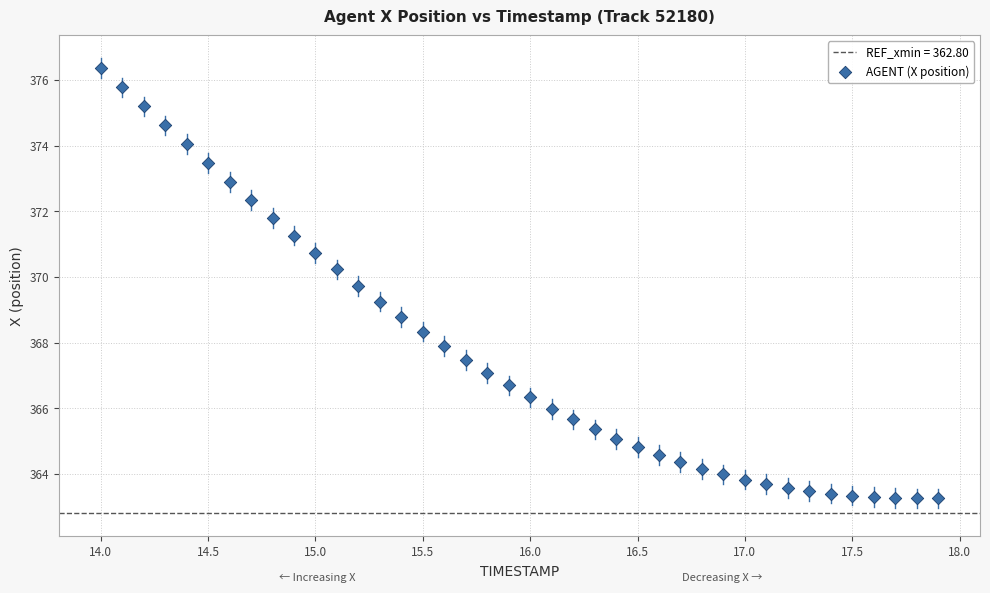

What is the range of Y values (max minus min)?

13.1